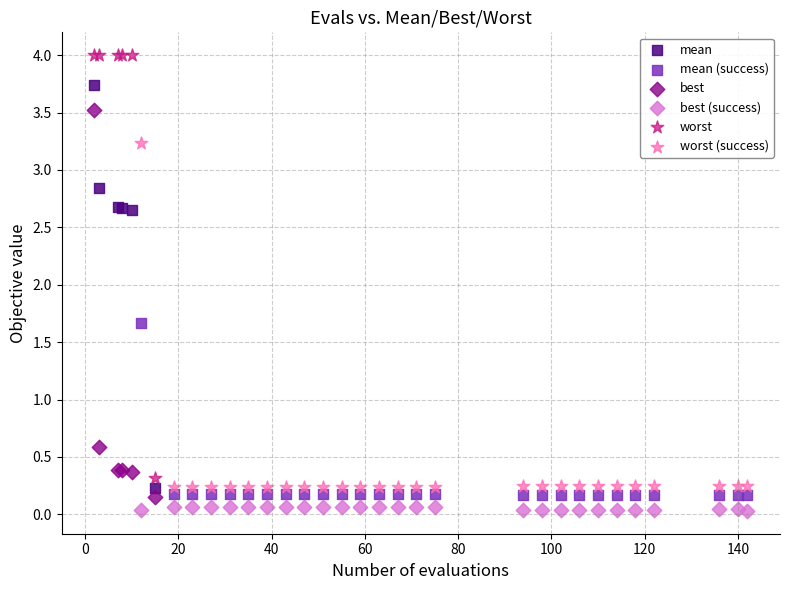

Which series has the widest spread of Y values?

worst